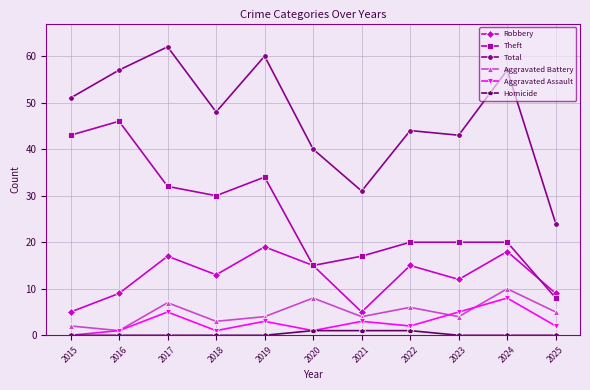

Reading right to left, extract all data points from this chart.

Robbery: 2025=9	2024=18	2023=12	2022=15	2021=5	2020=15	2019=19	2018=13	2017=17	2016=9	2015=5
Theft: 2025=8	2024=20	2023=20	2022=20	2021=17	2020=15	2019=34	2018=30	2017=32	2016=46	2015=43
Total: 2025=24	2024=57	2023=43	2022=44	2021=31	2020=40	2019=60	2018=48	2017=62	2016=57	2015=51
Aggravated Battery: 2025=5	2024=10	2023=4	2022=6	2021=4	2020=8	2019=4	2018=3	2017=7	2016=1	2015=2
Aggravated Assault: 2025=2	2024=8	2023=5	2022=2	2021=3	2020=1	2019=3	2018=1	2017=5	2016=1	2015=0
Homicide: 2025=0	2024=0	2023=0	2022=1	2021=1	2020=1	2019=0	2018=0	2017=0	2016=0	2015=0